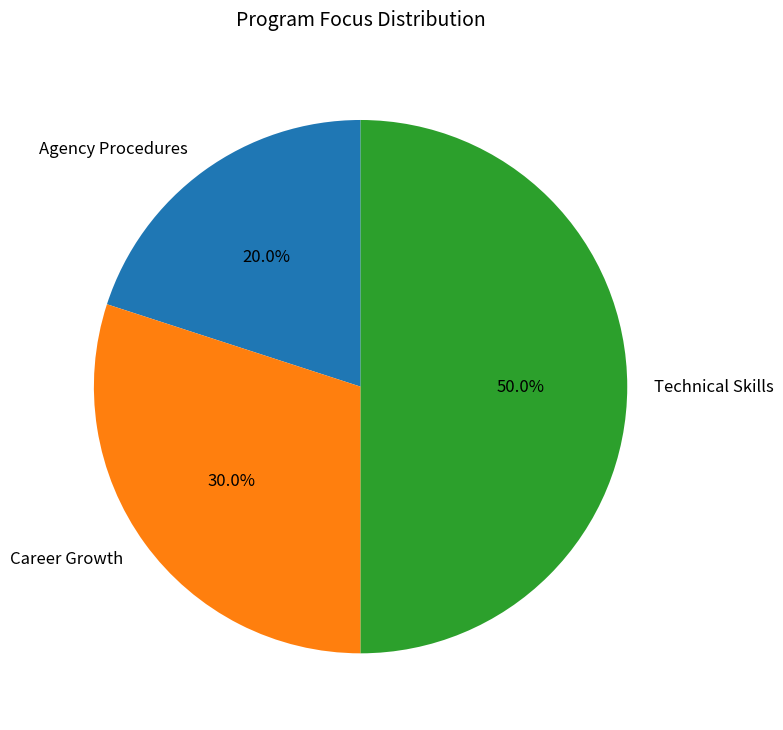

Rank the categories by value from lowest to highest.

Agency Procedures, Career Growth, Technical Skills